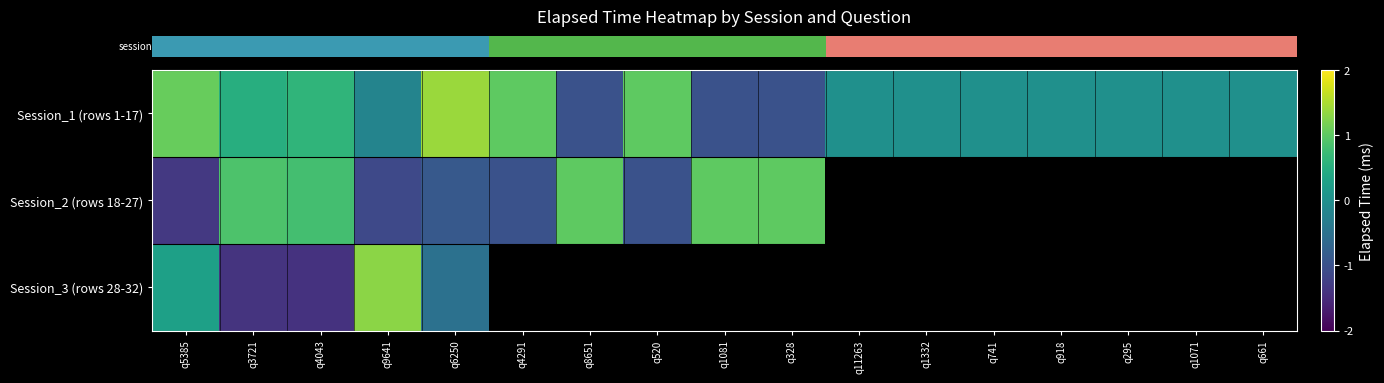

What is the difference between the second highest and second lowest values in the row_0 series?

2.1